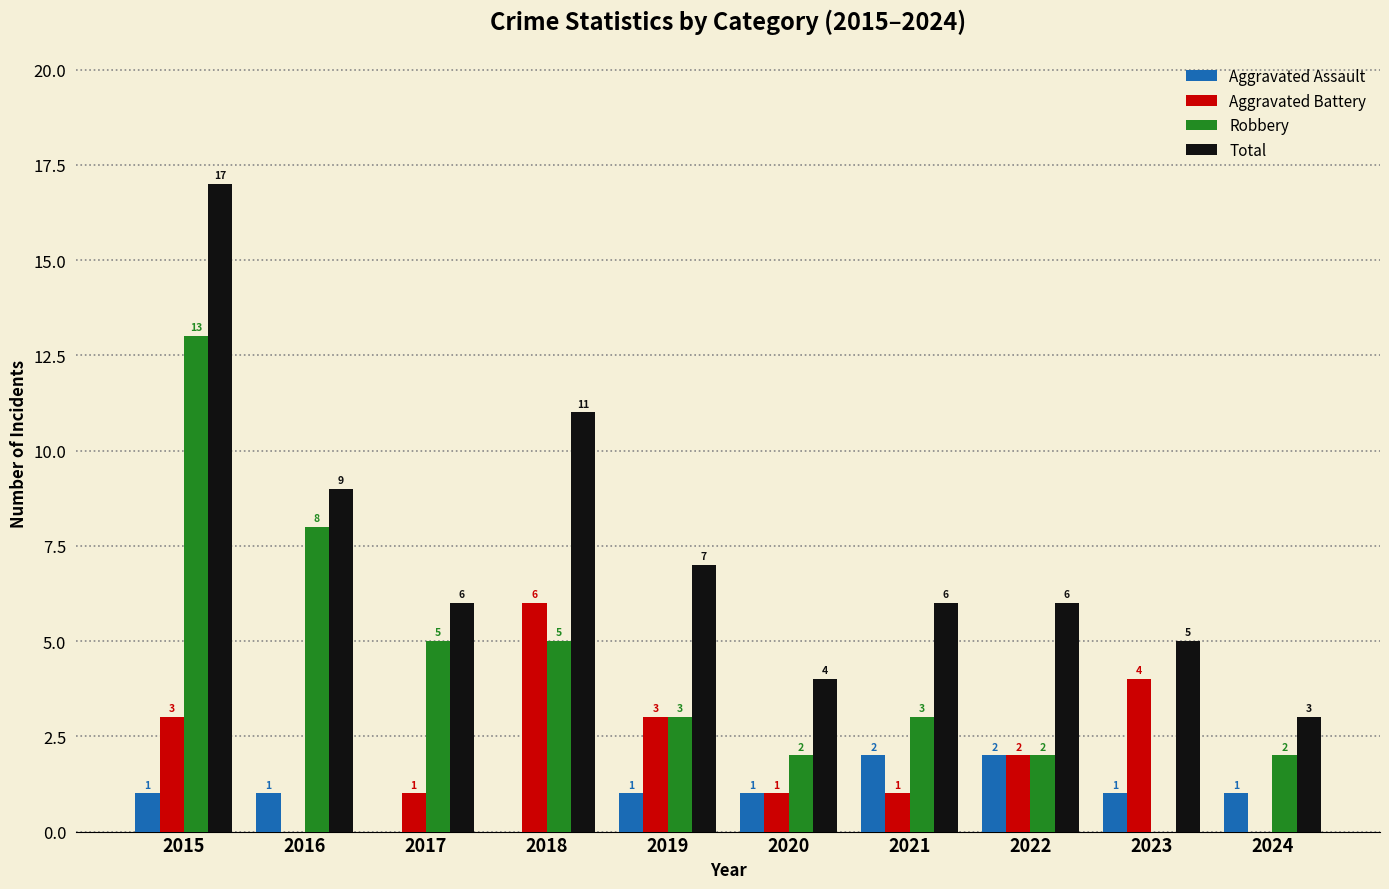

What is the total value across all series at 2021?

12